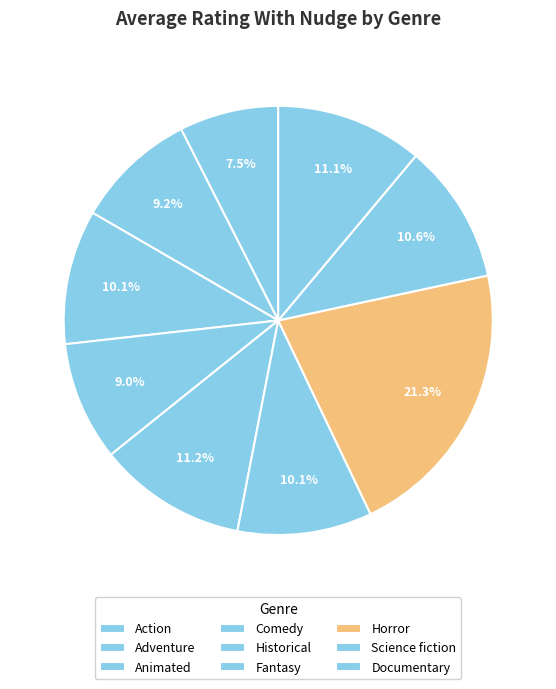

How many slices are in this pie chart?

9